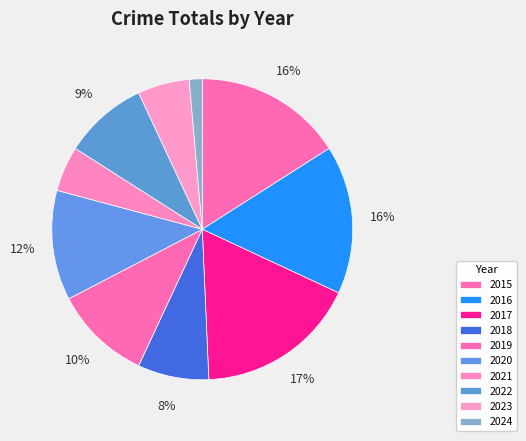

To the nearest percent, what percentage of the pie is 2019?

10%